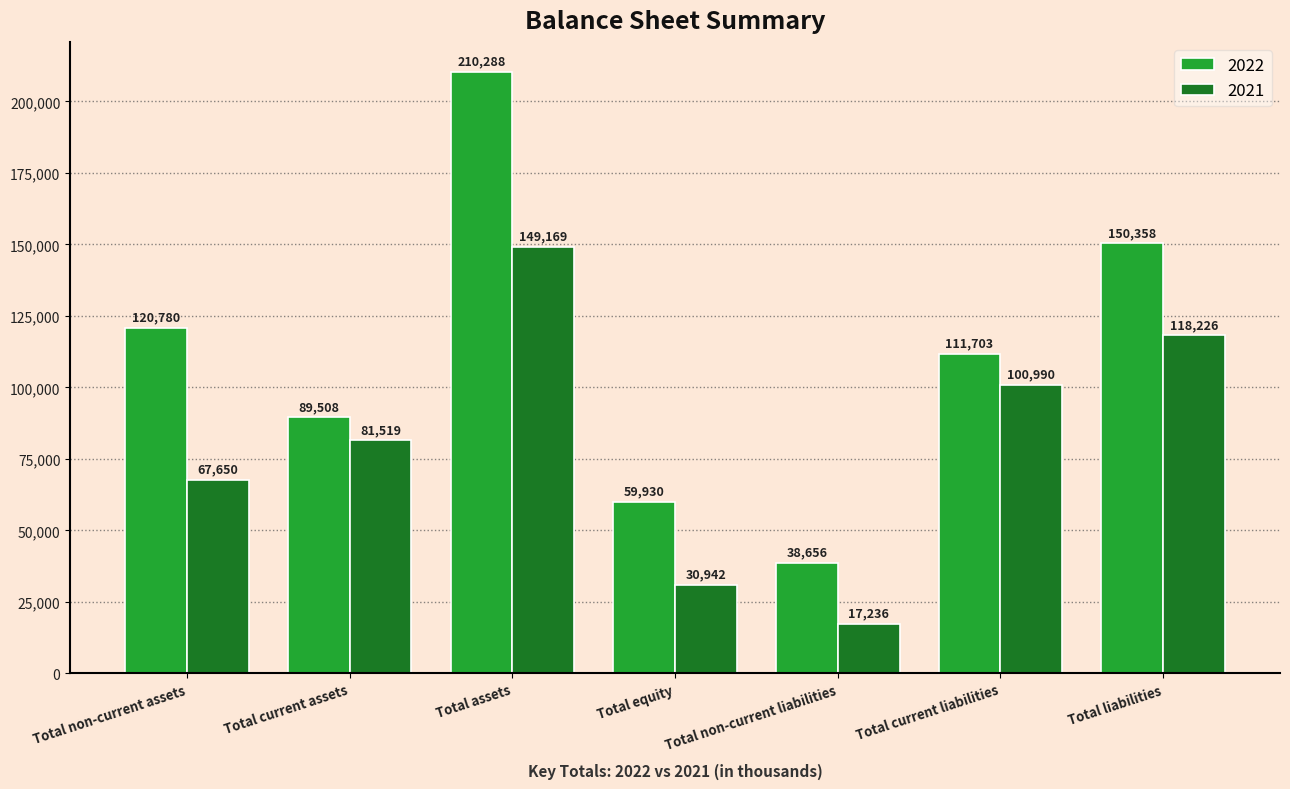

List the series in order of their overall mean, lowest first.

2021, 2022